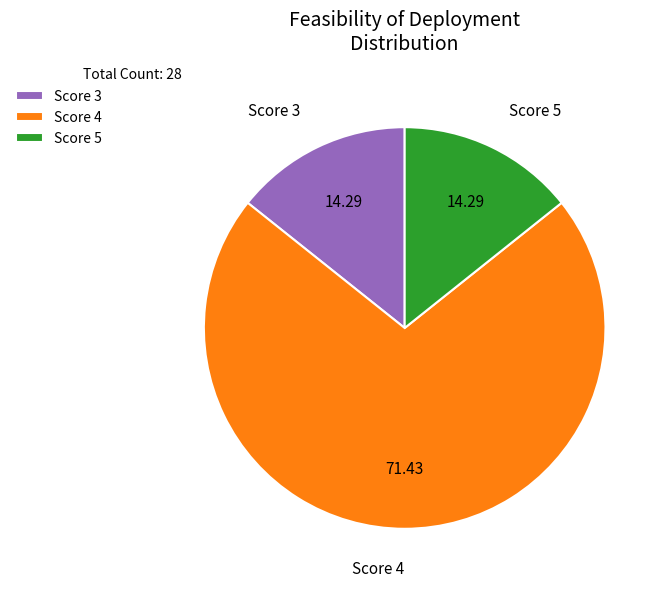

What is the majority slice?

Score 4